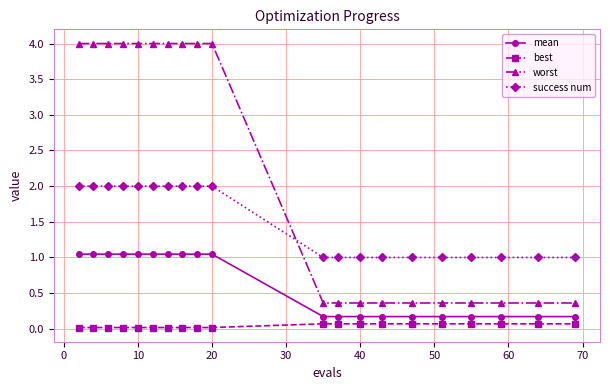

What is the maximum value shown in the chart?

4.0